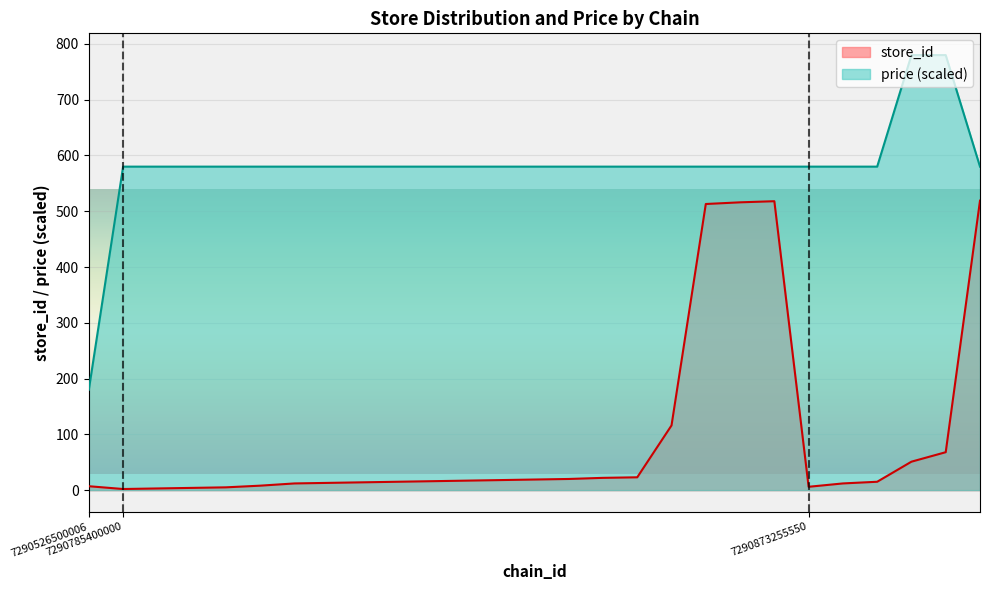

What is the average value of the store_id series?

94.5